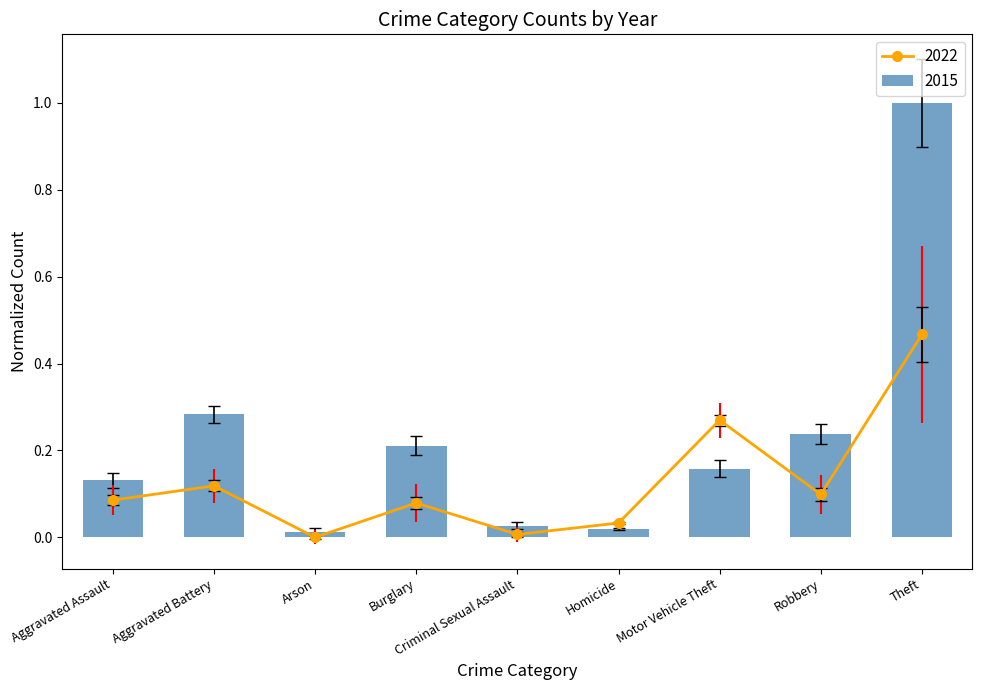

What is the label of the 7th bar from the left?

Motor Vehicle Theft